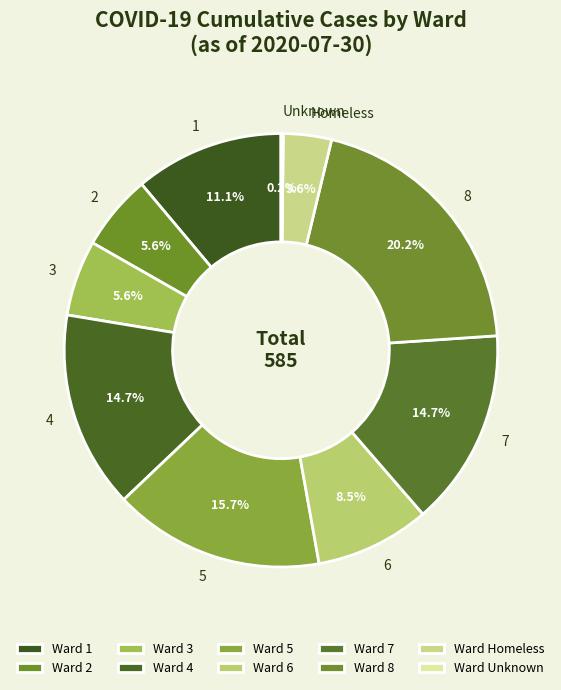

To the nearest percent, what is the combined percentage of Ward 7 and Ward 3?

20%